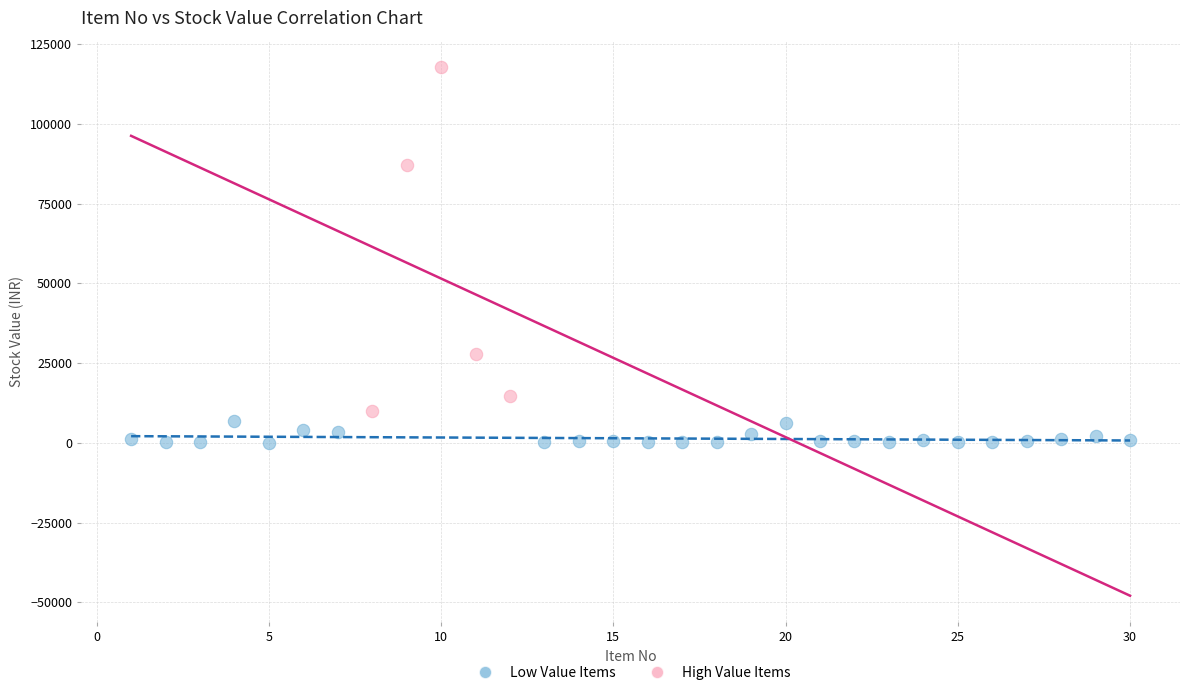

What are all the series names shown in the legend?

Low Value Items, High Value Items